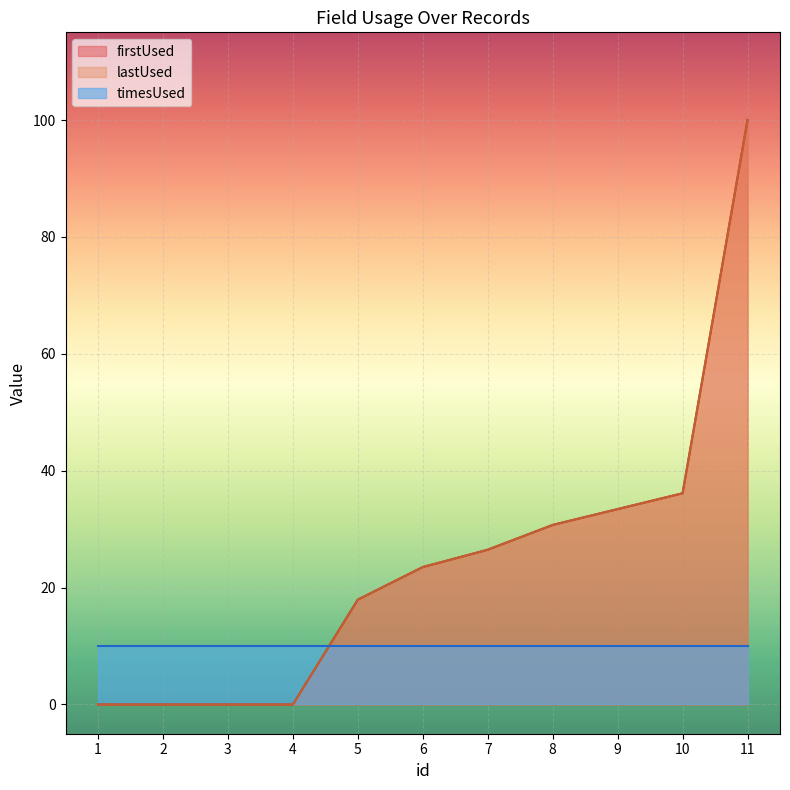

At which category is the sum across all series the highest?

11